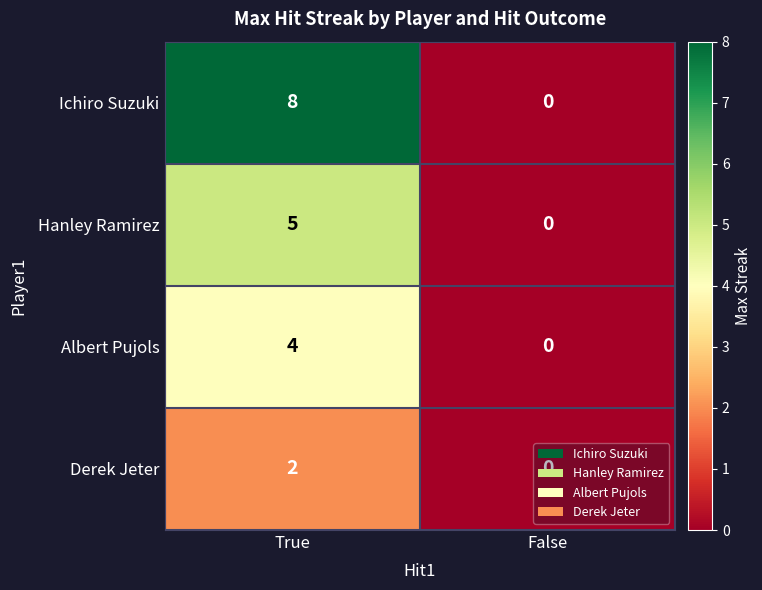

Which series has the largest total across all categories?

Ichiro Suzuki